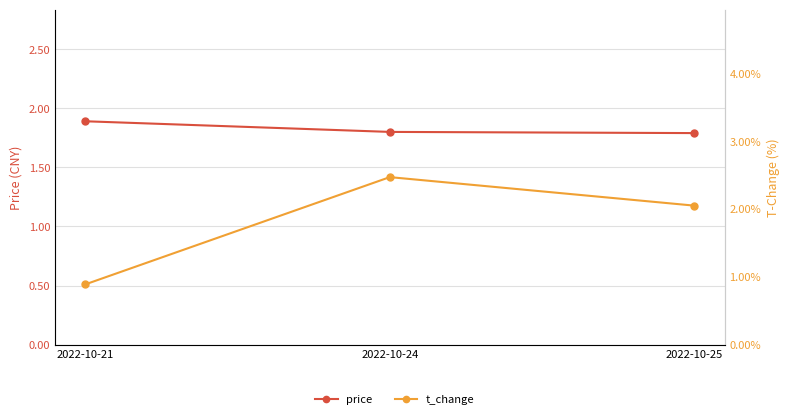

Does the chart display data point markers on the line(s)?

Yes